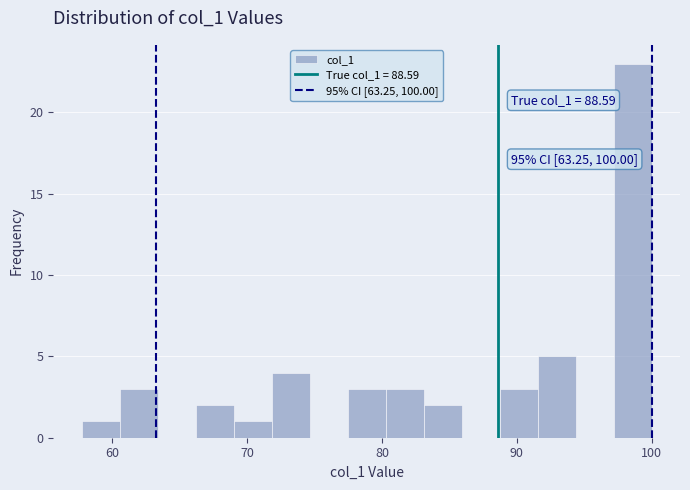

Read against the x-axis, roughly where is the centre of the tallest bar?

99